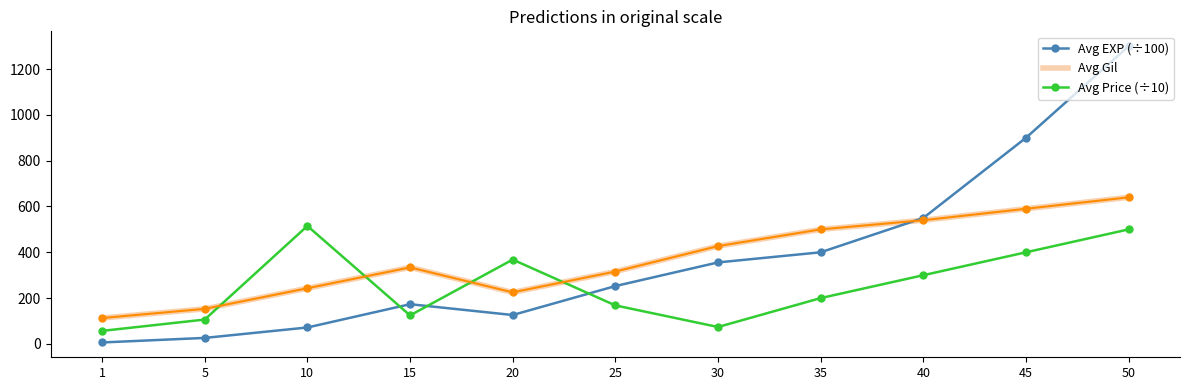

How many times do Avg Gil and Avg Price (÷10) cross each other?

4